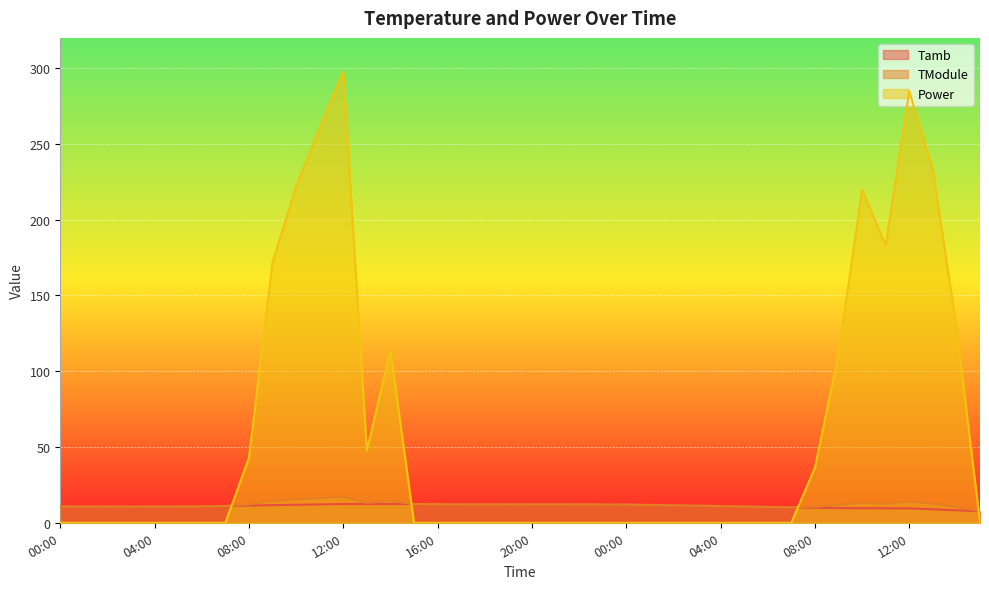

What is the label of the 28th point from the right?

12:00